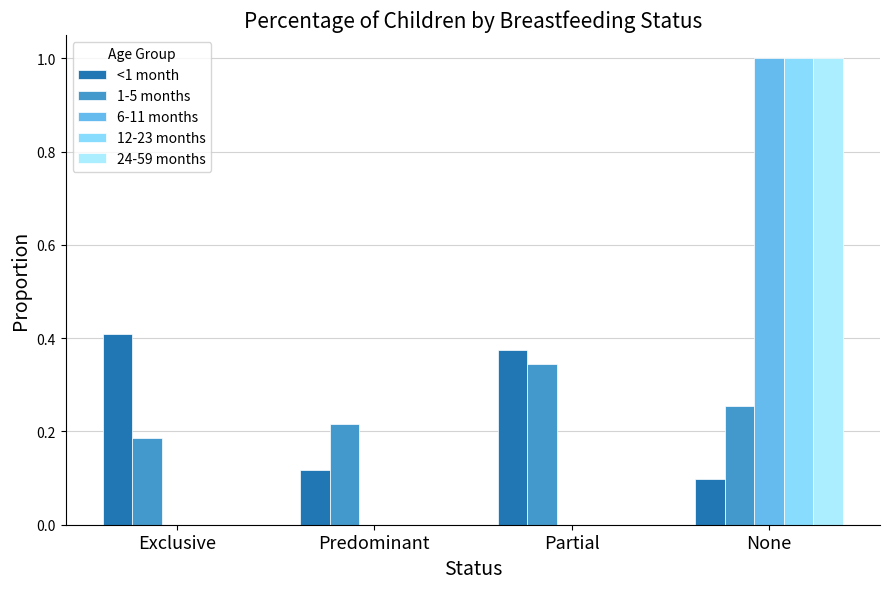

Which category has the highest value in the <1 month series?

Exclusive